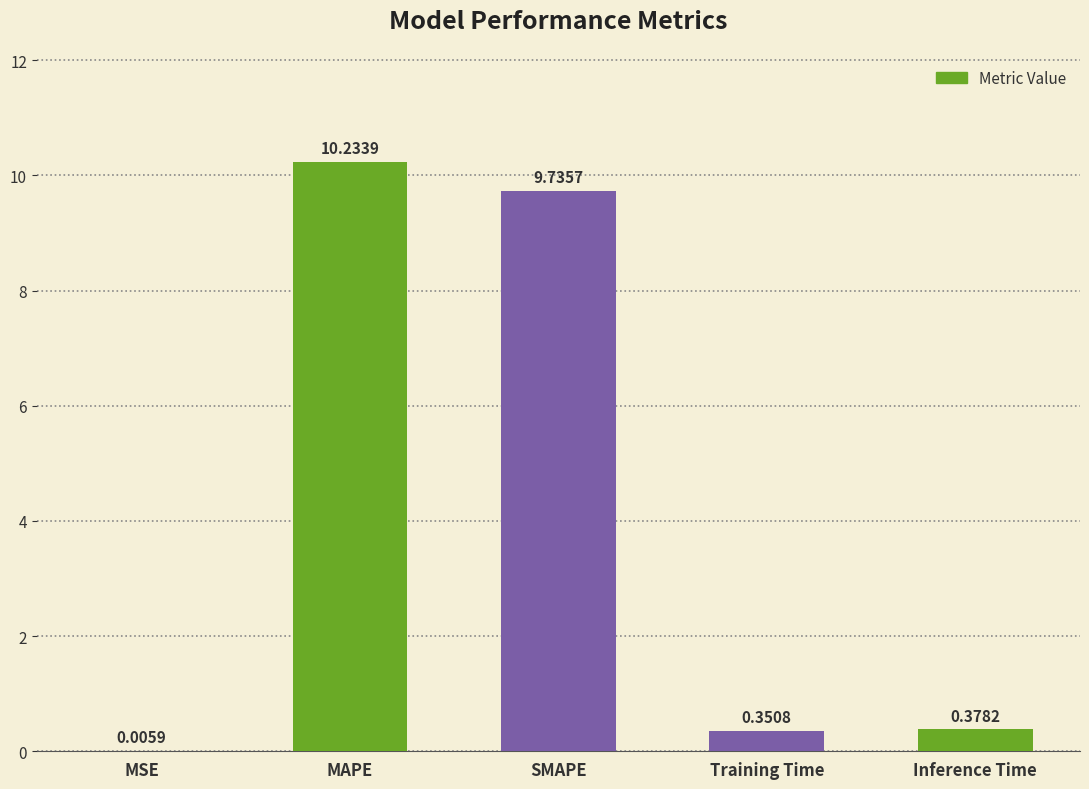

What is the sum of all values?

20.7